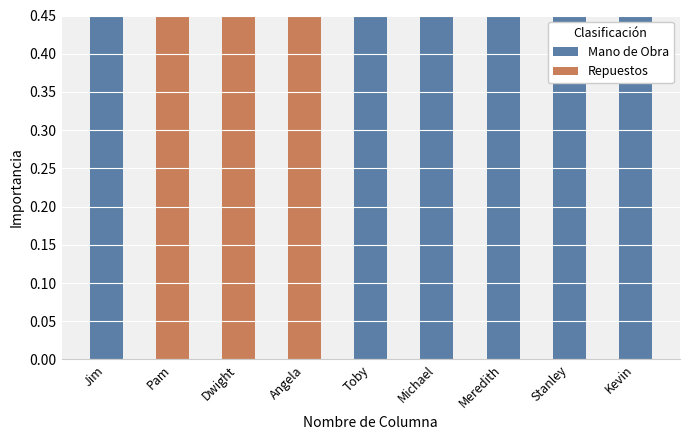

Reading left to right, transcribe all the data shown in this chart.

Mano de Obra: Jim=0.7	Pam=0.0	Dwight=0.0	Angela=0.0	Toby=0.8	Michael=1.0	Meredith=0.6	Stanley=0.7	Kevin=0.6
Repuestos: Jim=0.0	Pam=0.6	Dwight=1.0	Angela=0.7	Toby=0.0	Michael=0.0	Meredith=0.0	Stanley=0.0	Kevin=0.0